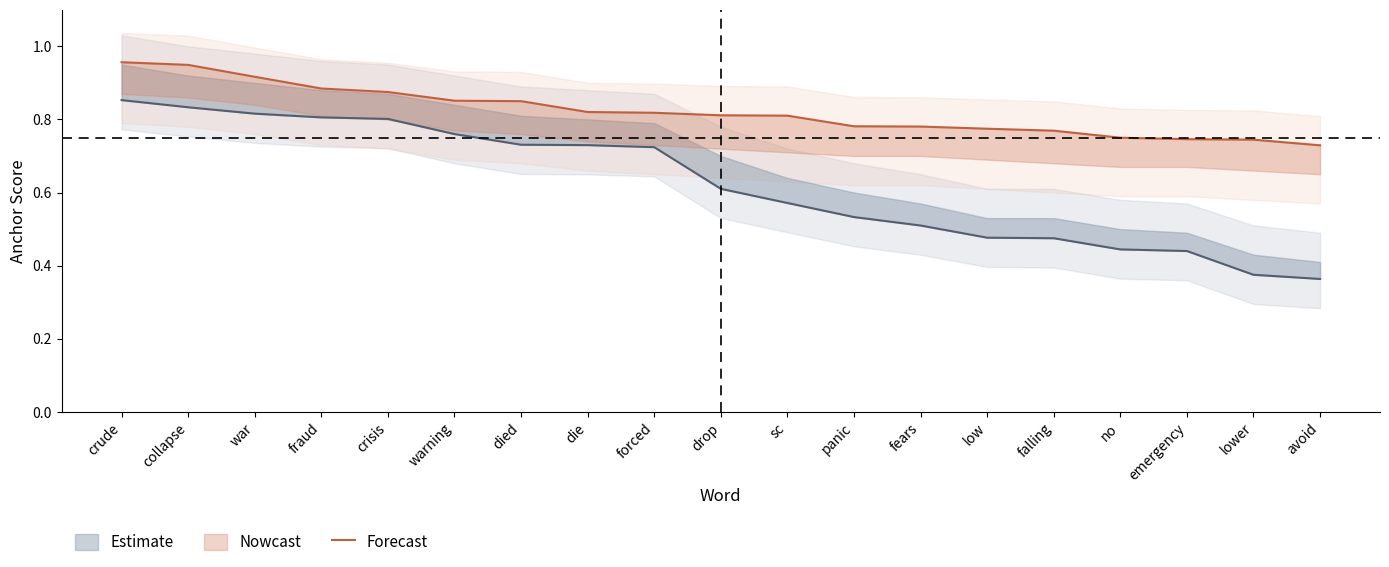

What is the label of the 9th point from the right?

sc